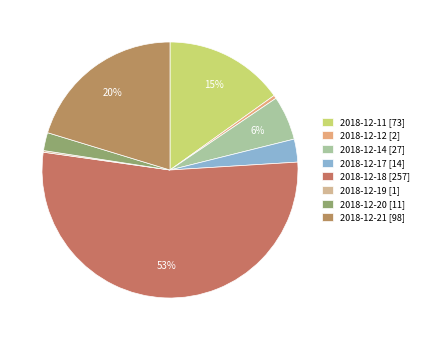

Rank the categories by value from highest to lowest.

2018-12-18, 2018-12-21, 2018-12-11, 2018-12-14, 2018-12-17, 2018-12-20, 2018-12-12, 2018-12-19